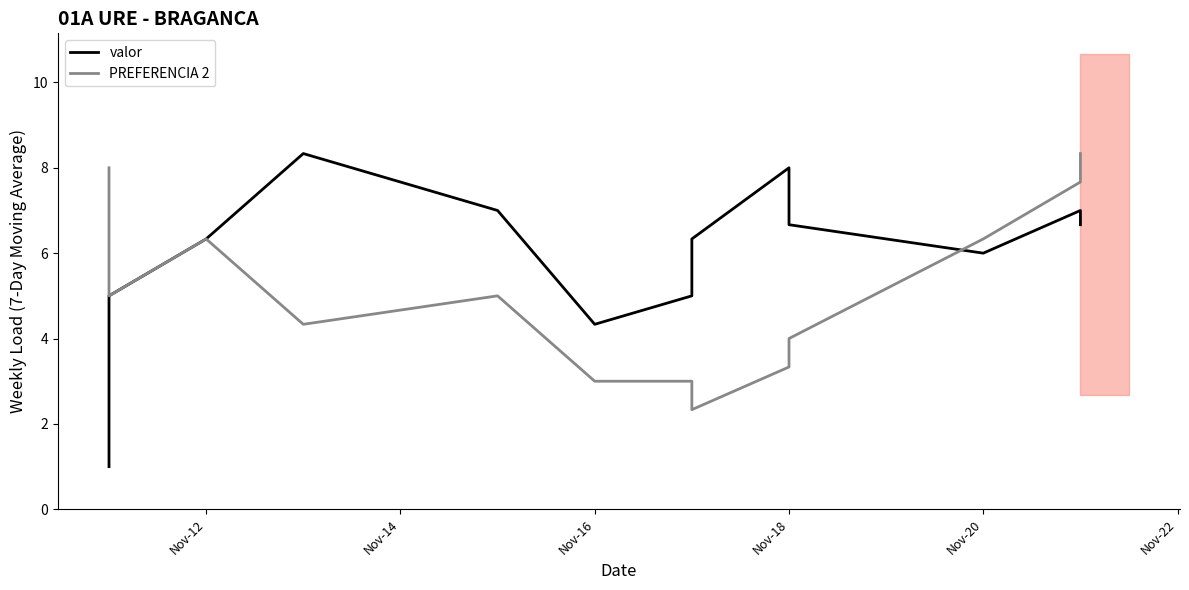

What is the sum of all valor values?

77.7